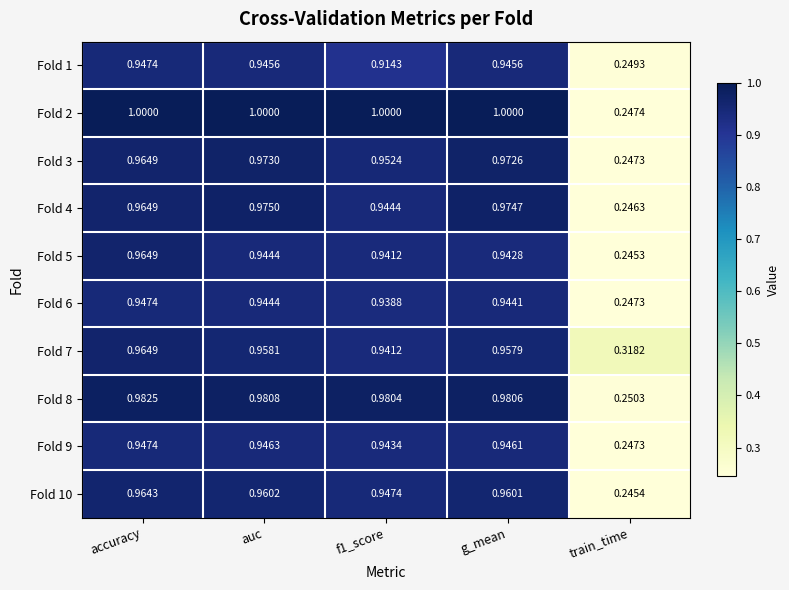

At which label does Fold 6 reach its minimum?

train_time